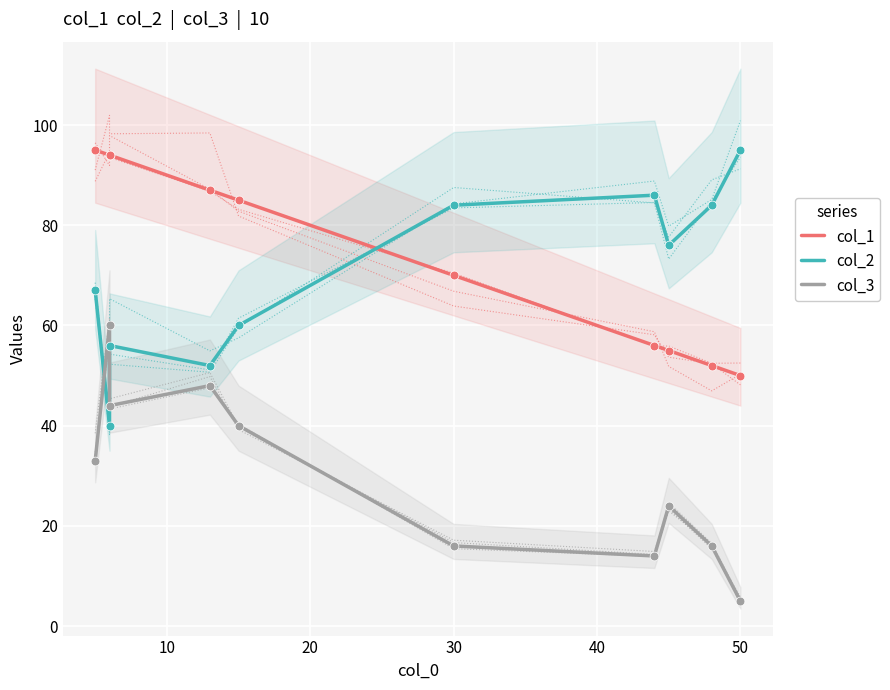

What is the total value across all series at 10?

194